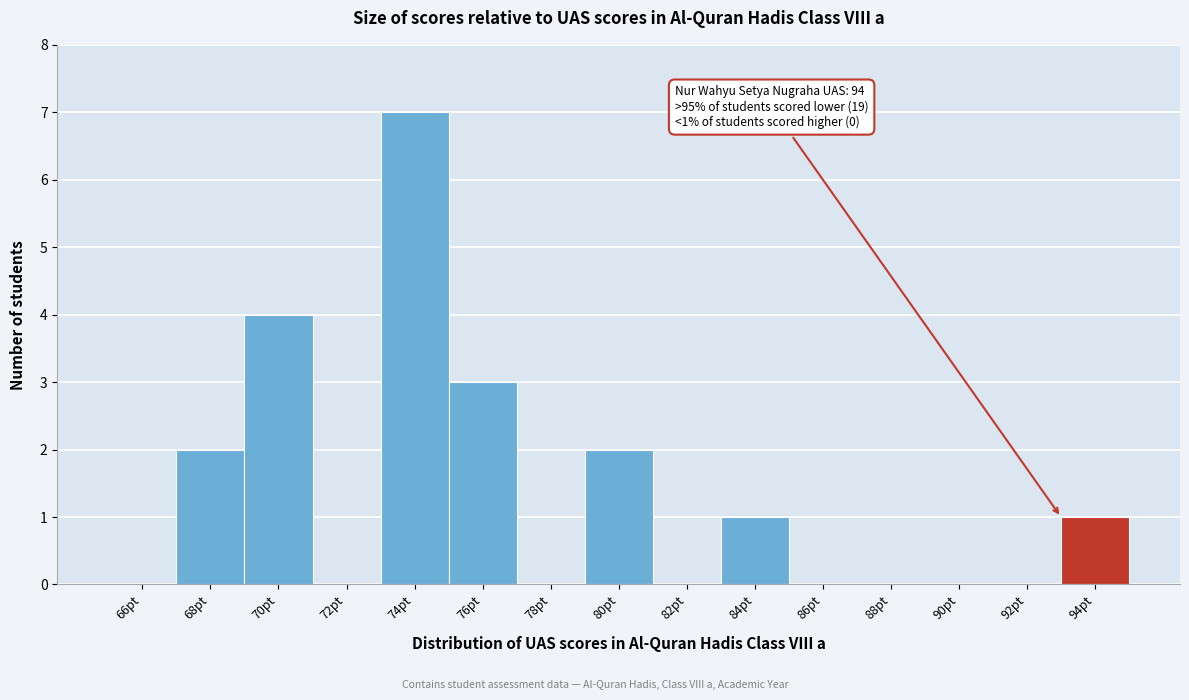

Reading left to right, list all the values displayed in this chart.

66pt=0	68pt=2	70pt=4	72pt=0	74pt=7	76pt=3	78pt=0	80pt=2	82pt=0	84pt=1	86pt=0	88pt=0	90pt=0	92pt=0	94pt=1